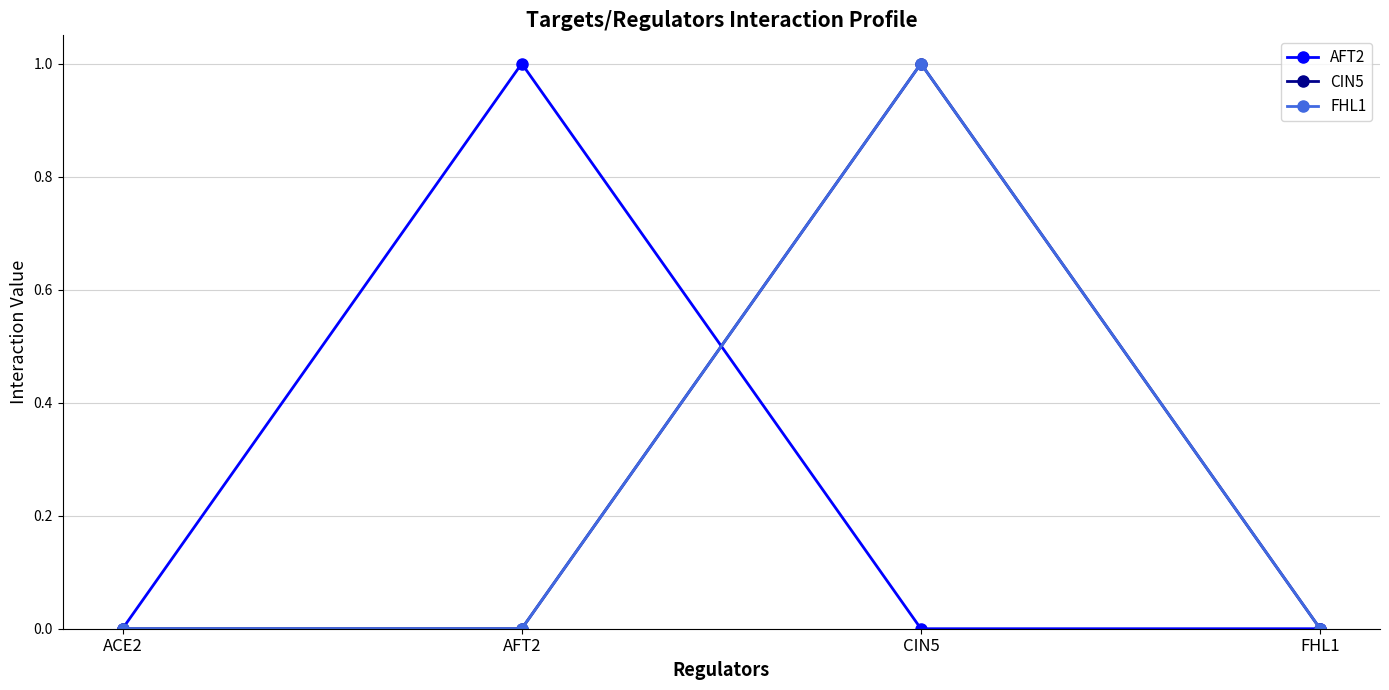

What is the label of the 2nd point from the left?

AFT2